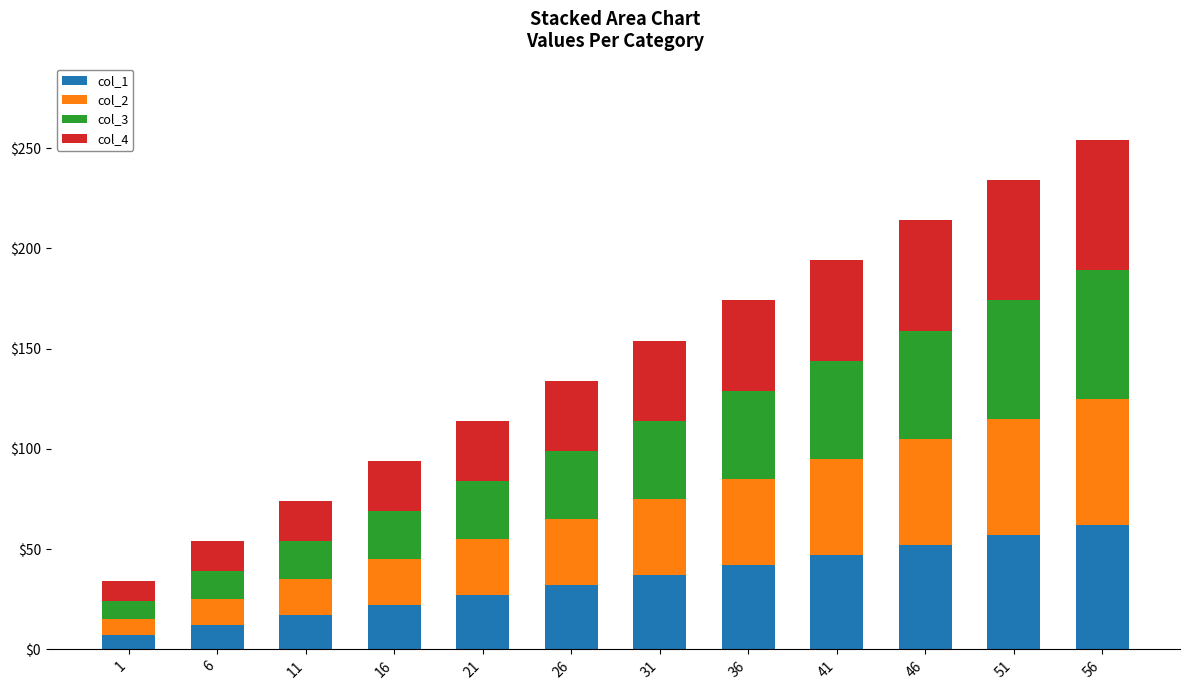

The col_1 series shows 12 at 6. True or false?

True